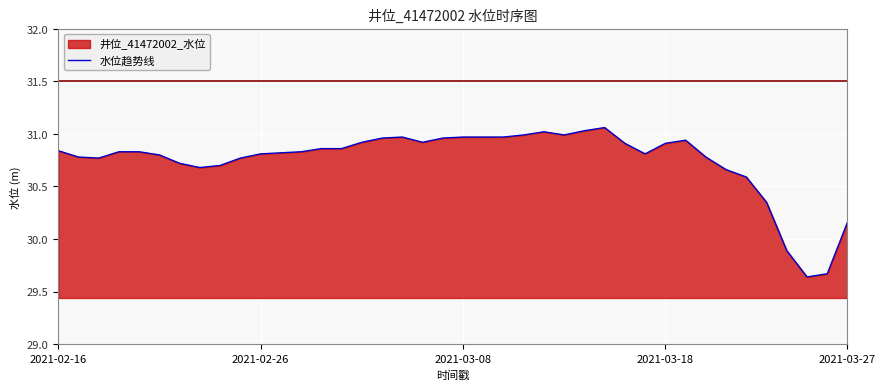

What is the sum of all values?

1229.9